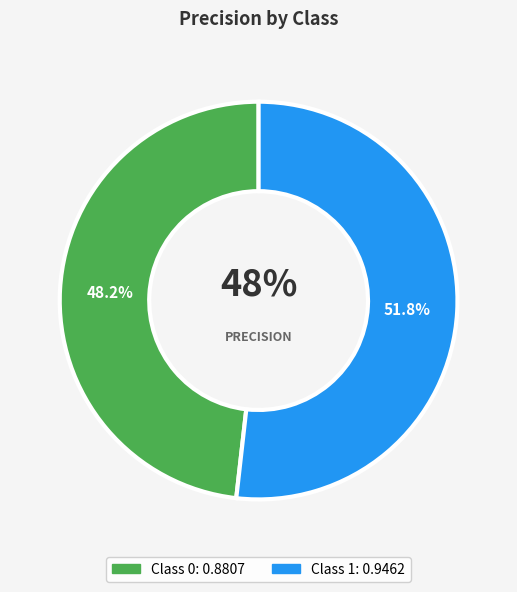

Is the sum of 0 and 1 greater than half?

Yes